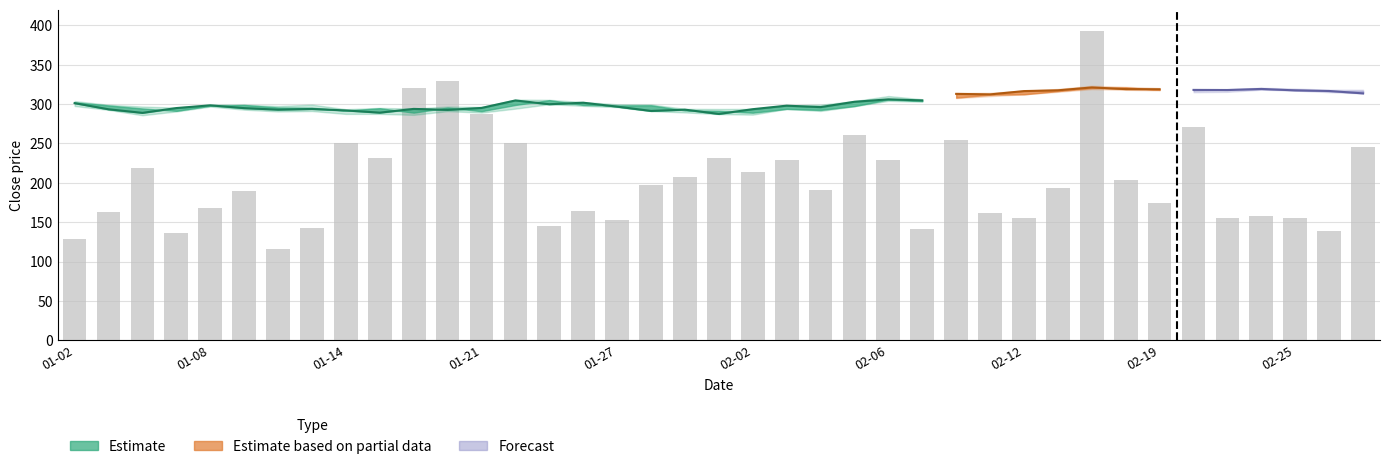

List the labels in order of open value, smallest first.

2015-02-02, 2015-01-16, 2015-01-21, 2015-01-30, 2015-01-07, 2015-01-14, 2015-01-29, 2015-02-04, 2015-02-03, 2015-01-06, 2015-01-15, 2015-01-13, 2015-01-20, 2015-01-12, 2015-02-05, 2015-01-08, 2015-01-05, 2015-01-27, 2015-01-28, 2015-01-09, 2015-01-22, 2015-01-26, 2015-01-02, 2015-02-09, 2015-01-23, 2015-02-06, 2015-02-10, 2015-02-11, 2015-02-12, 2015-02-26, 2015-02-13, 2015-02-27, 2015-02-20, 2015-02-19, 2015-02-23, 2015-02-24, 2015-02-25, 2015-02-17, 2015-02-18